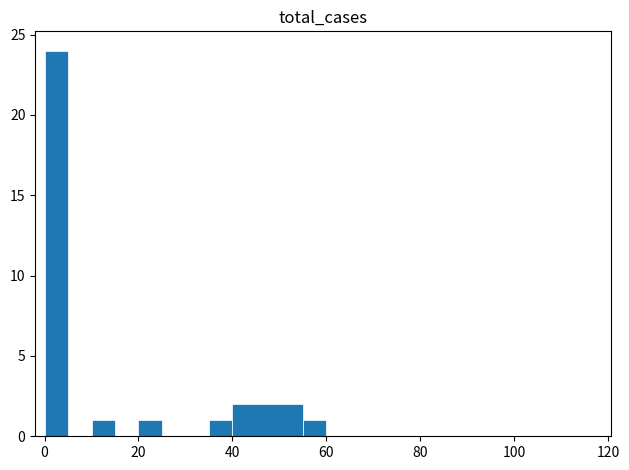

What is the maximum value shown in the chart?

24